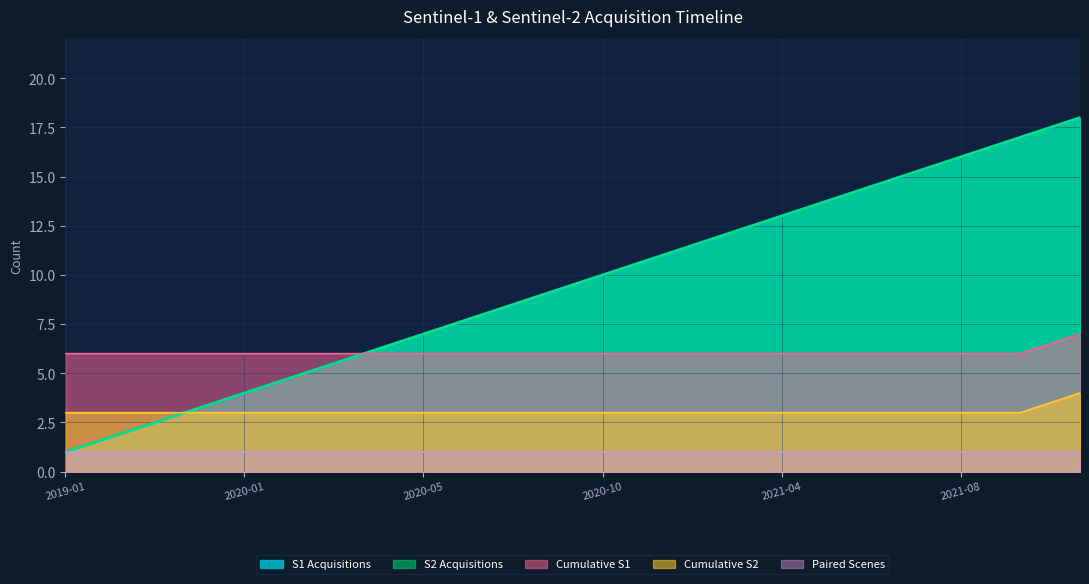

What is the total value across all series at 2020-10-31?

50